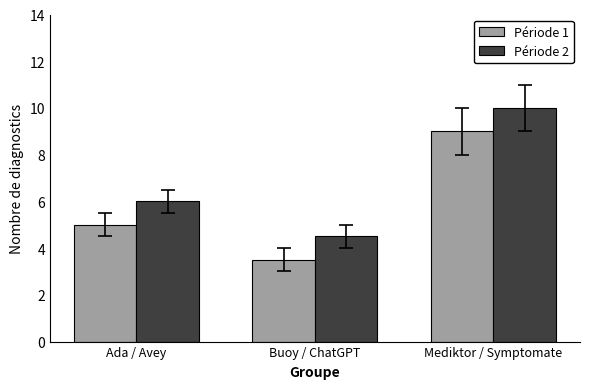

Reading right to left, transcribe all the data shown in this chart.

Période 1: 9.0	3.5	5.0
Période 2: 10.0	4.5	6.0